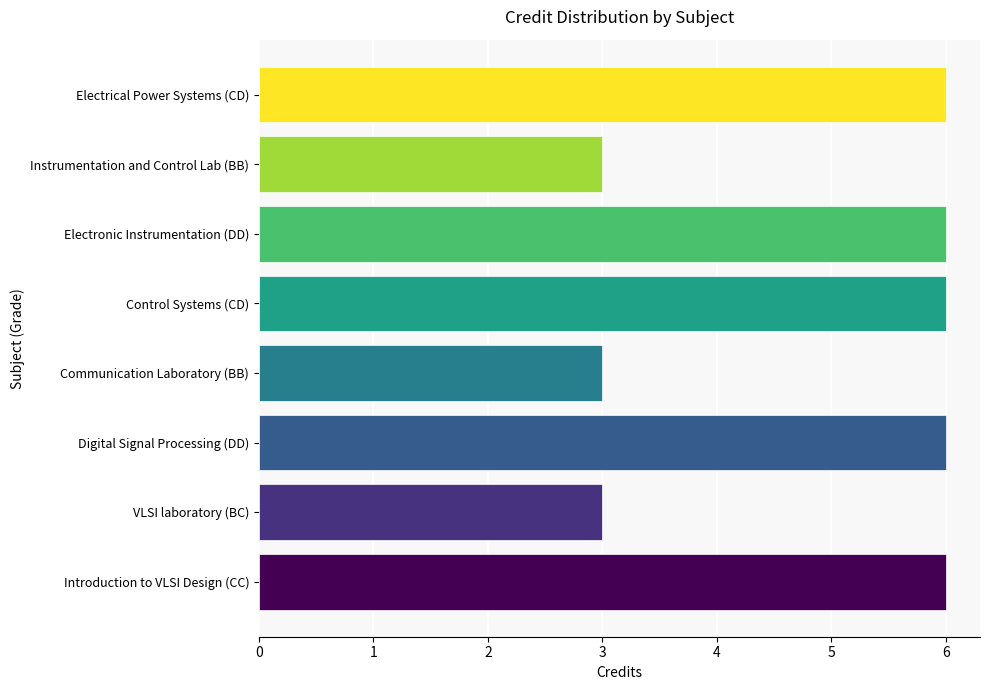

Approximately how many times larger is the value at Digital Signal Processing (DD) compared to Instrumentation and Control Lab (BB)?

2.0